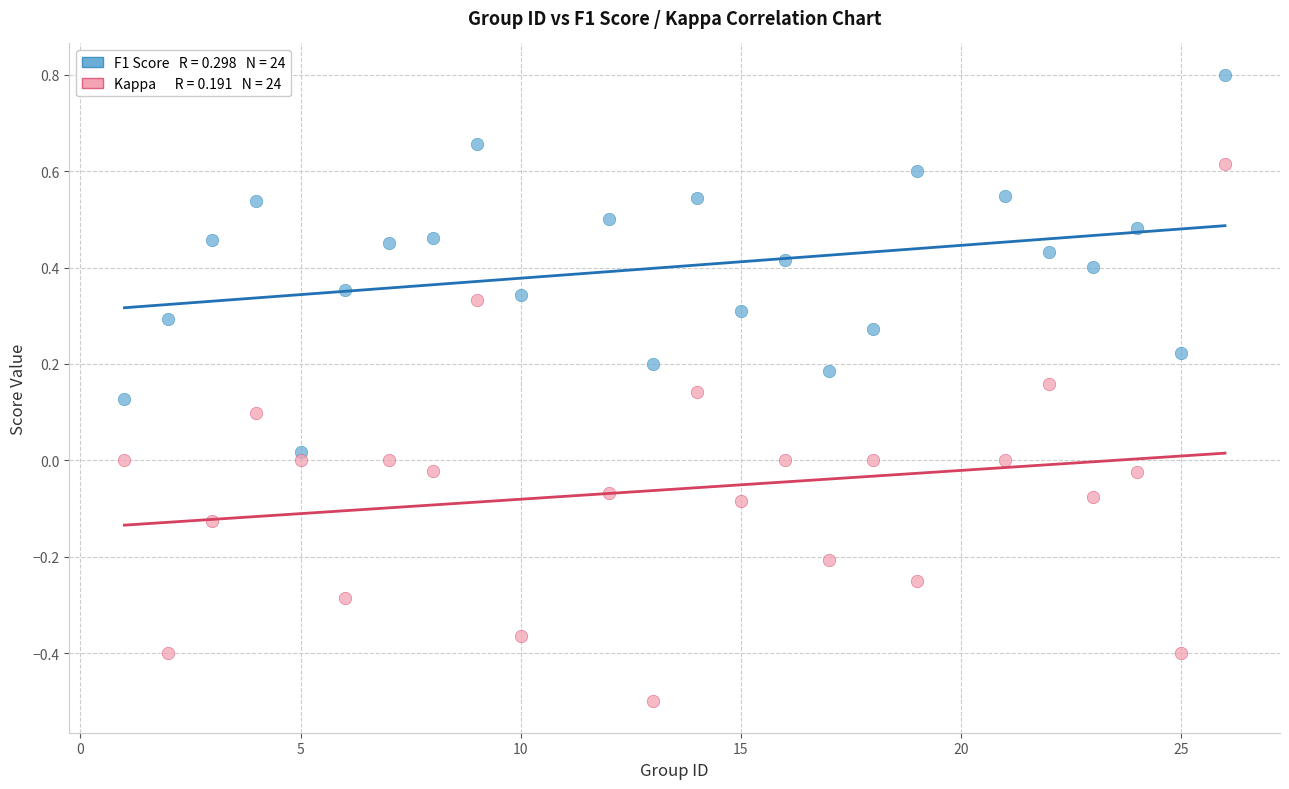

Across all data points, what is the range of Y values (max minus min)?

1.3